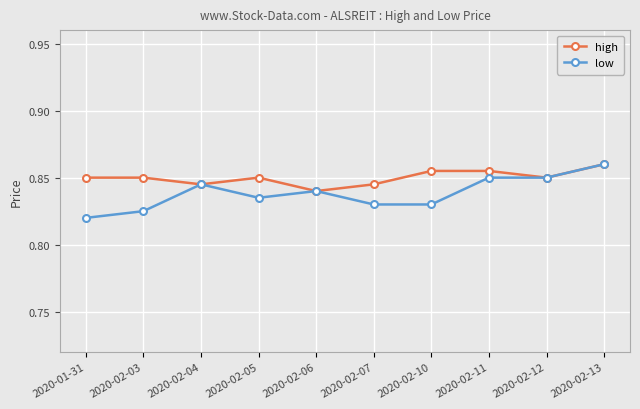

How many interior local valleys does the high series have?

3